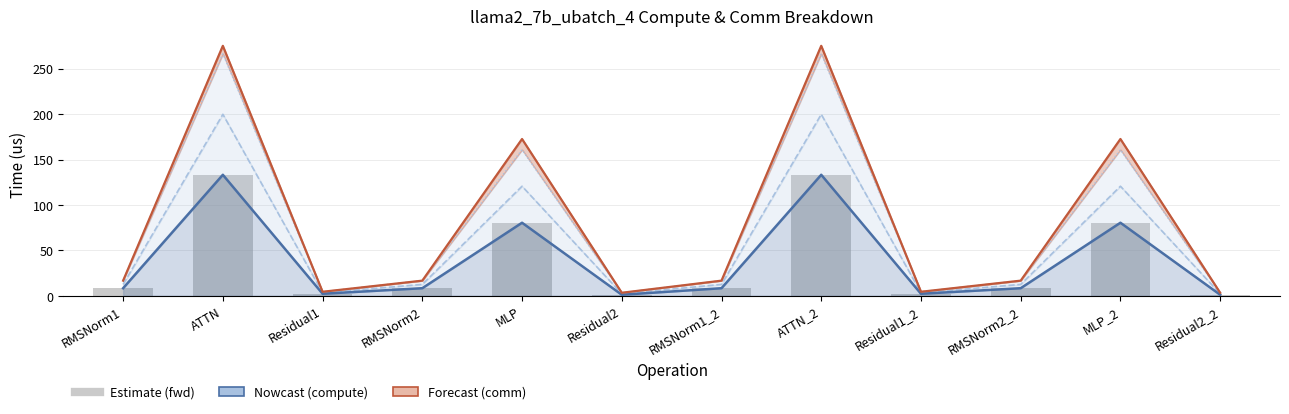

Are the bars grouped side by side (vs. stacked)?

Yes